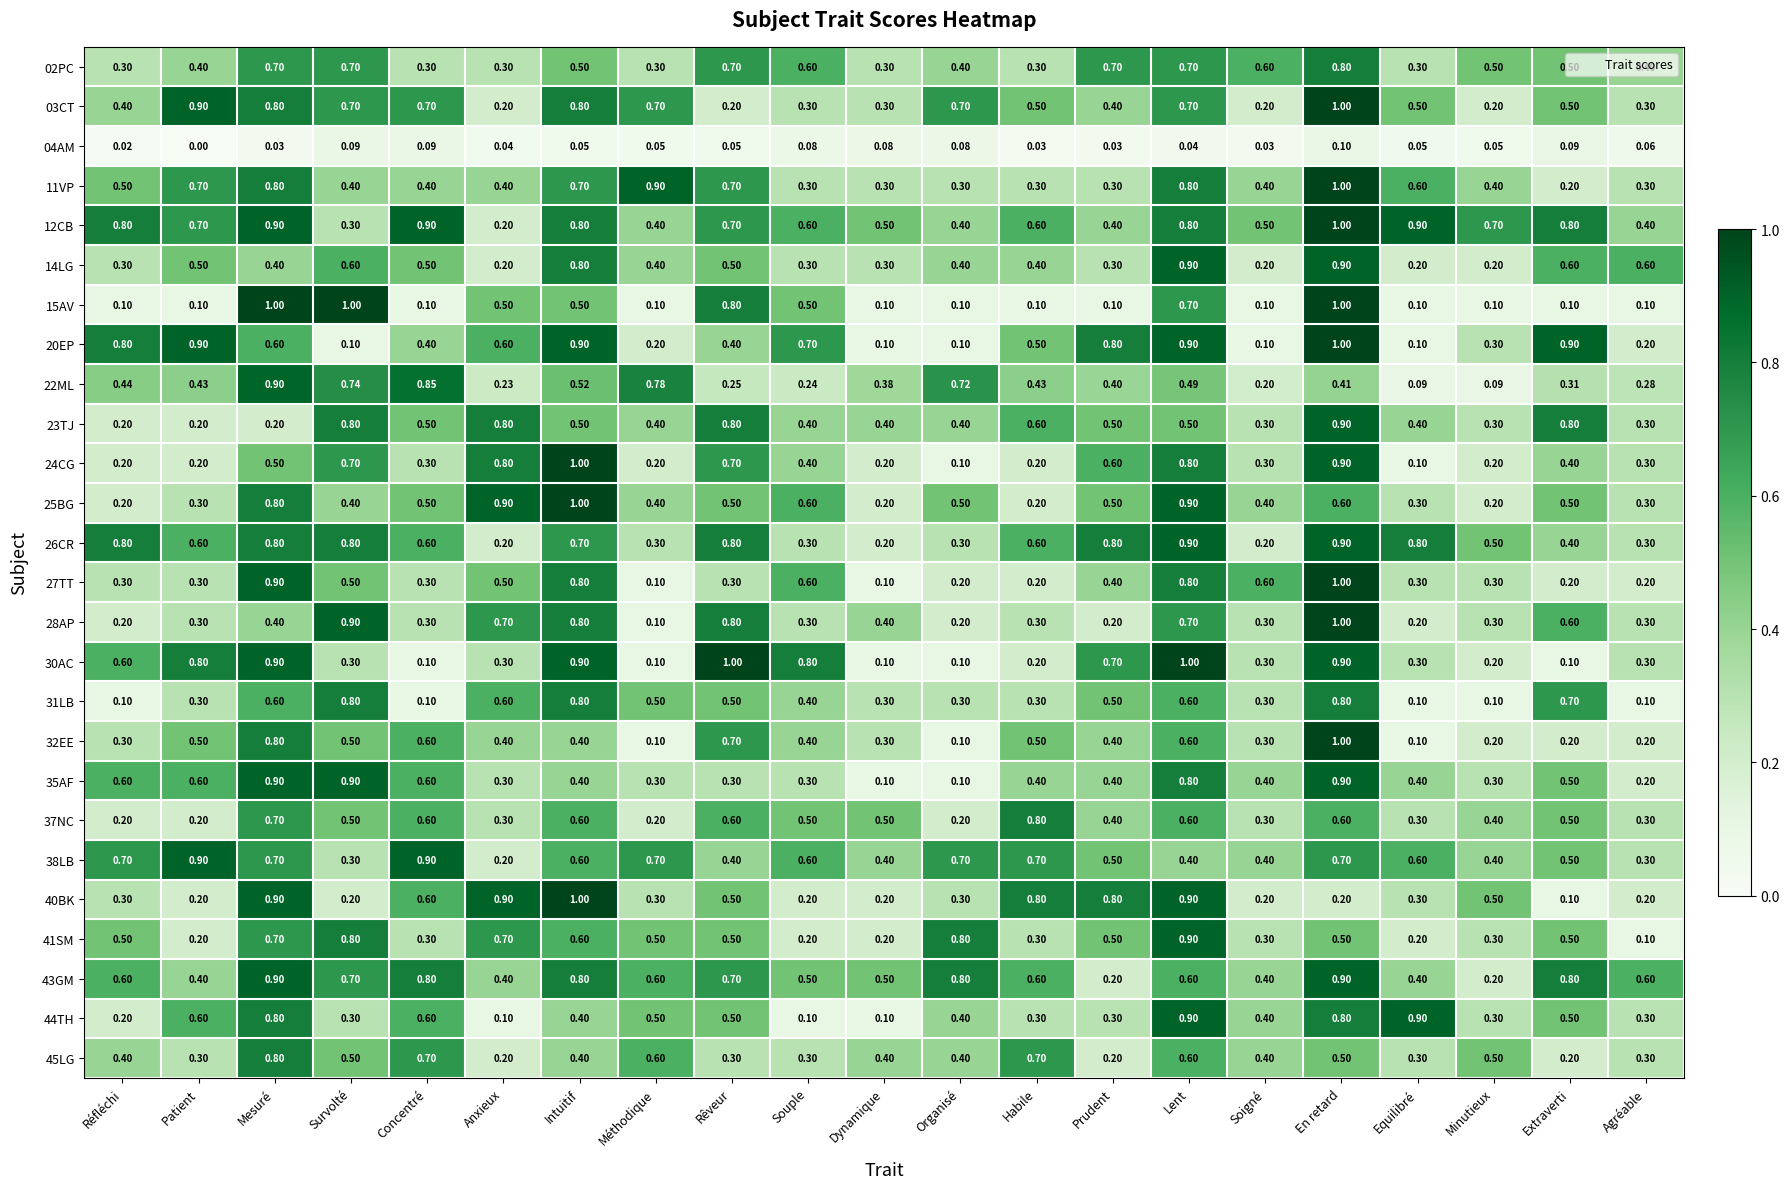

What is the total value across all series at Dynamique?

7.0